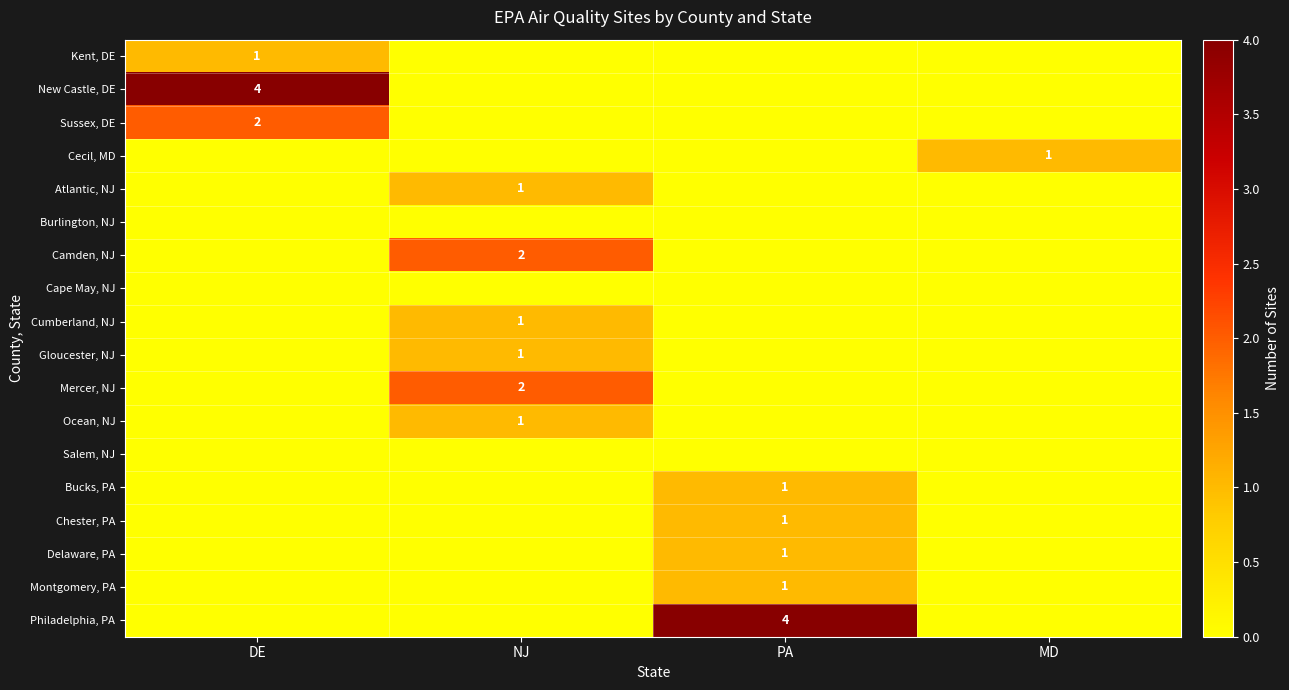

Count the number of data series in this chart.

18